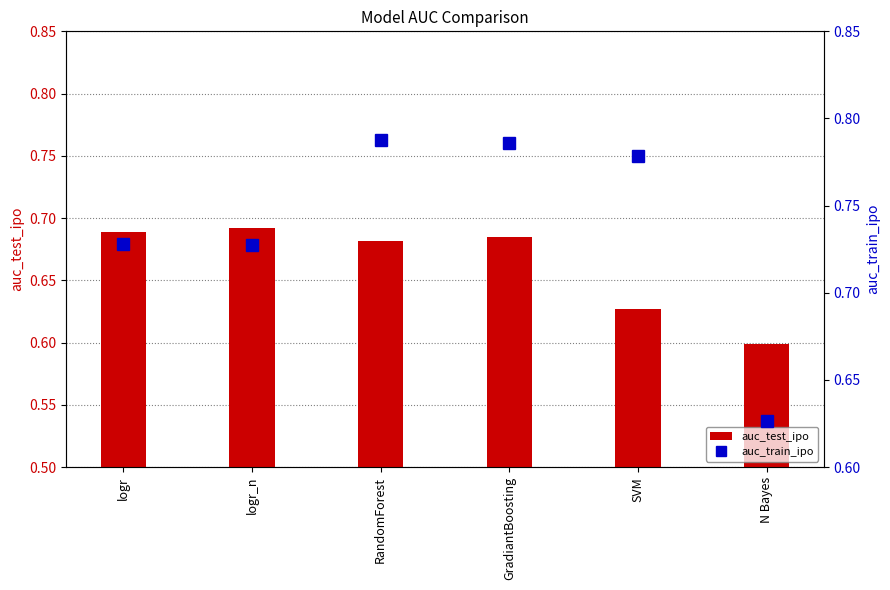

The value of auc_test_ipo at SVM is 0.9. True or false?

False